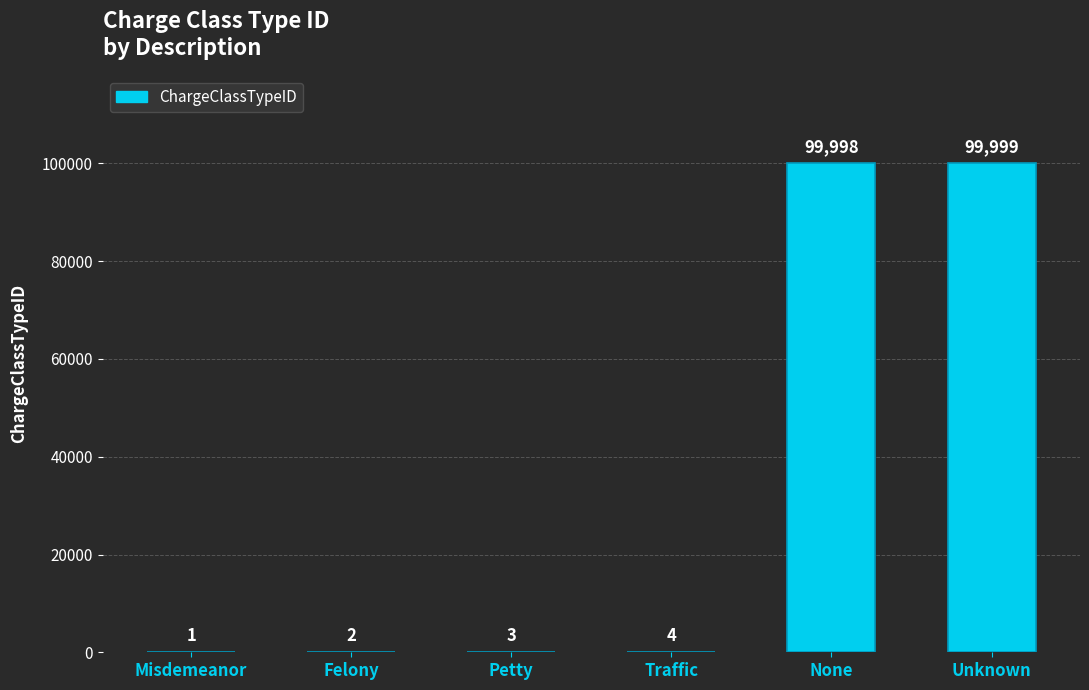

The value at None is 165450. True or false?

False